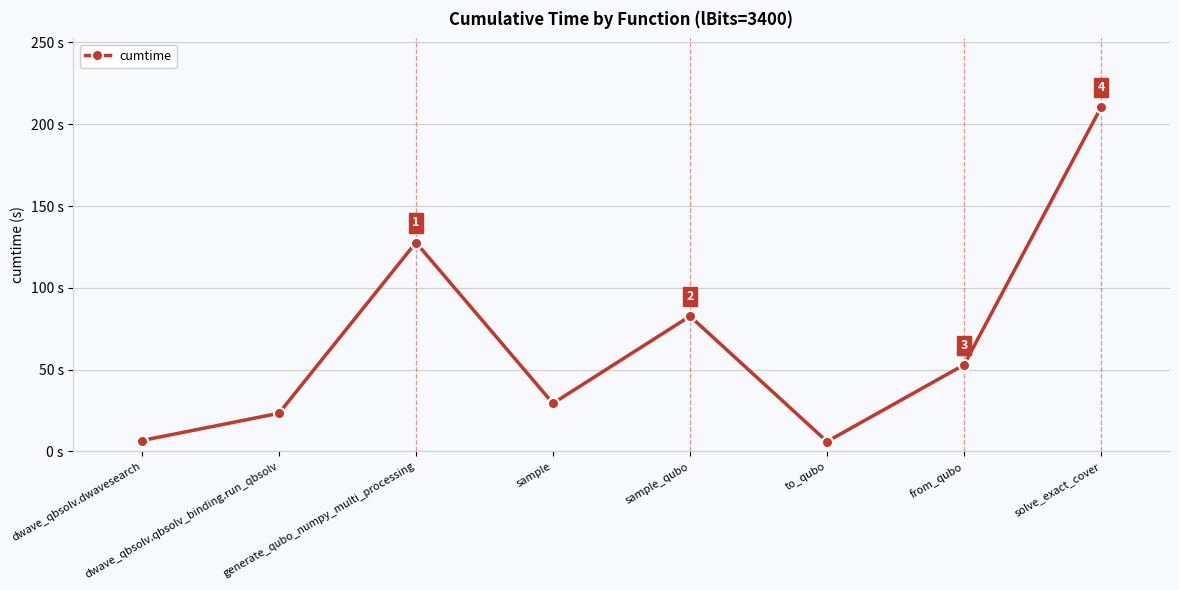

Which label corresponds to the smallest value in the chart?

to_qubo